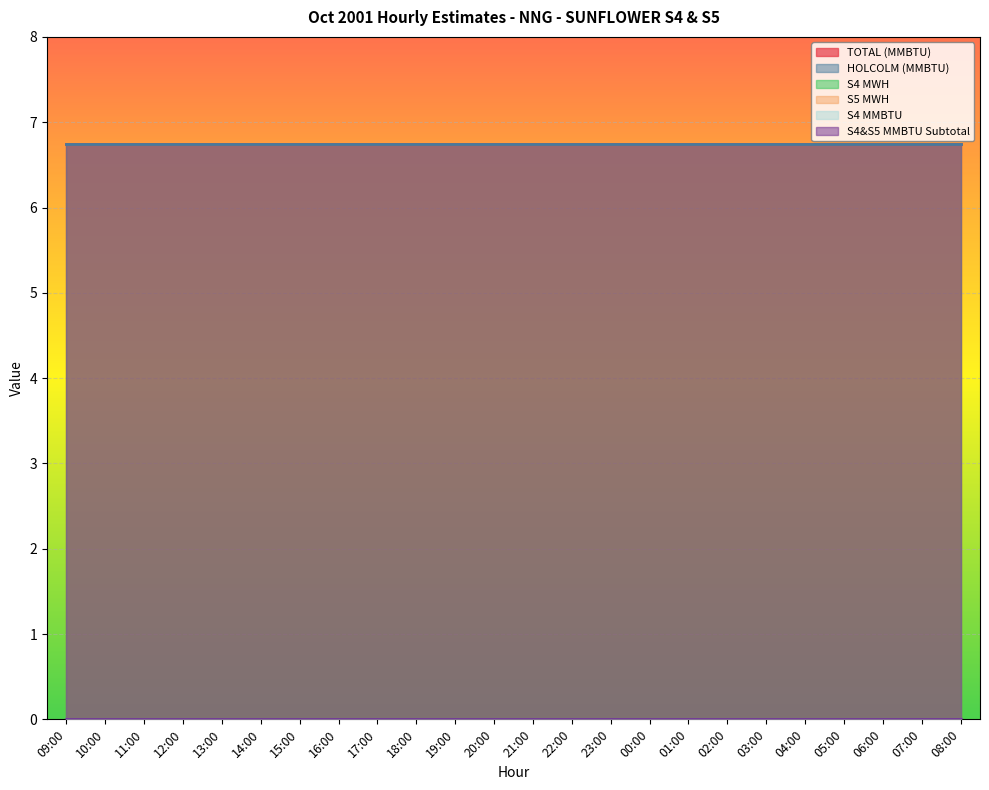

At how many categories does at least one series exceed 4?

24